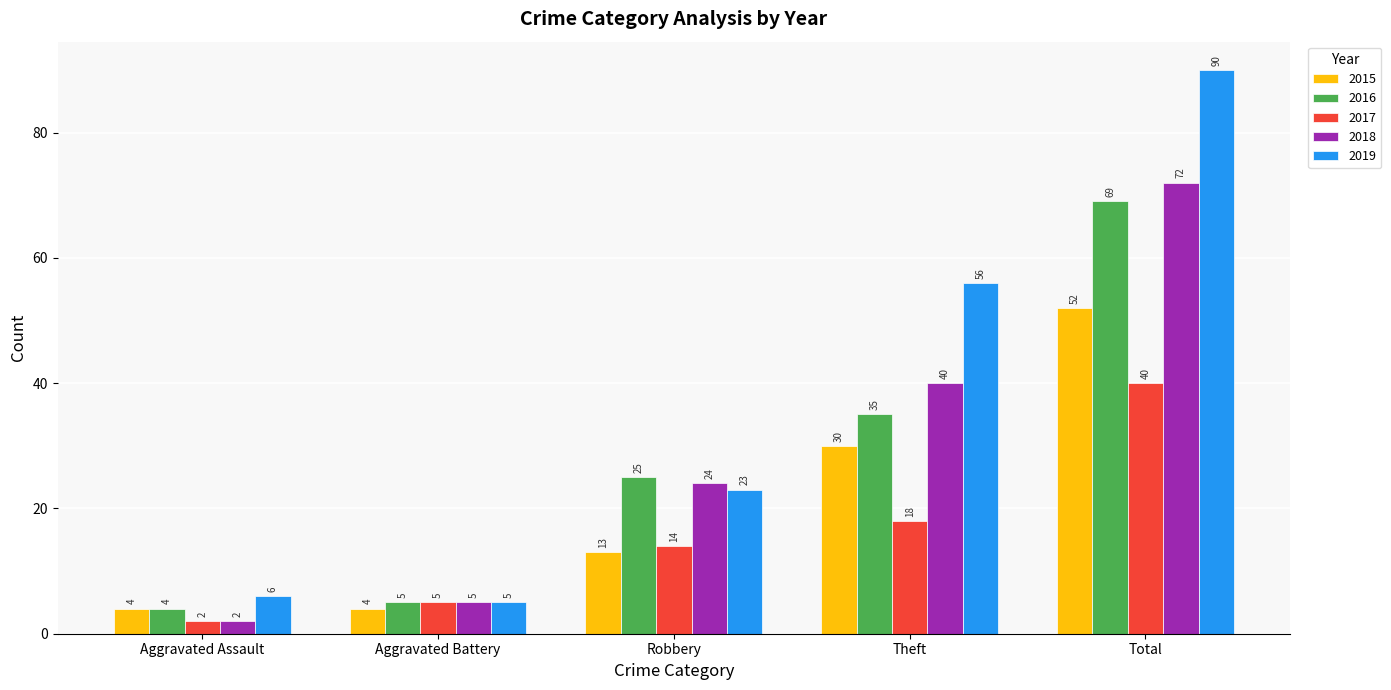

Rank the series by their maximum value, from lowest to highest.

2017, 2015, 2016, 2018, 2019